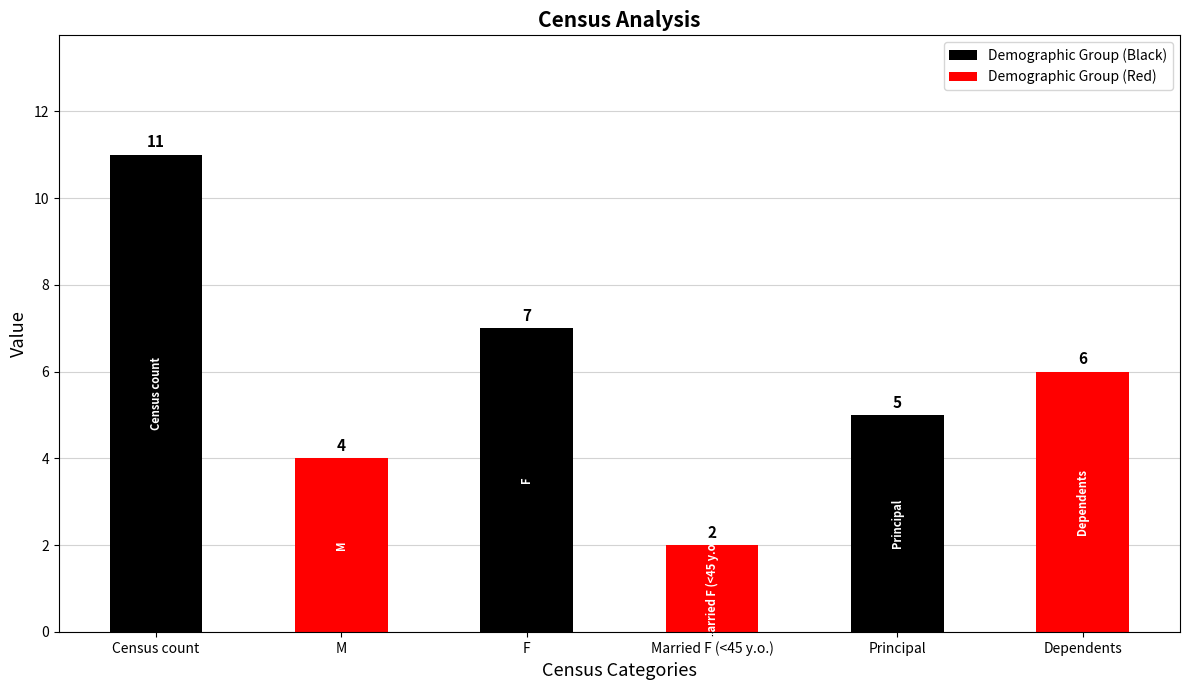

What is the label of the 1st bar from the left?

Census count